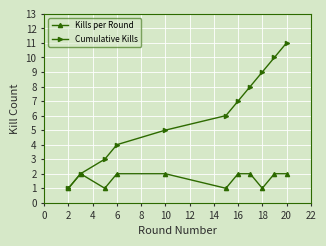

List the series in order of their peak value, highest first.

Cumulative Kills, Kills per Round